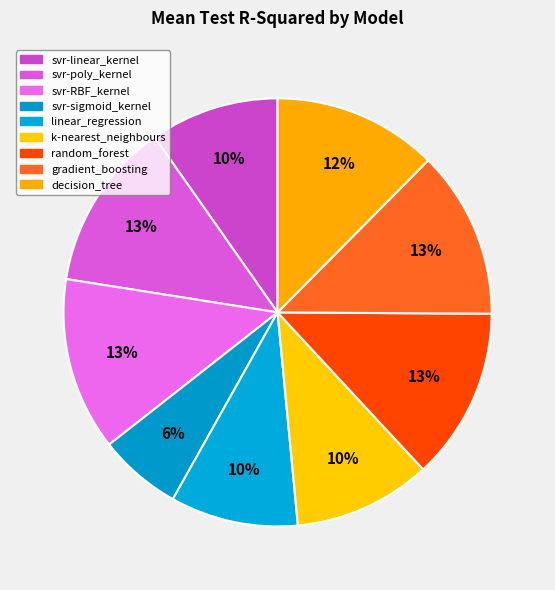

Does k-nearest_neighbours represent more than half of the total?

No